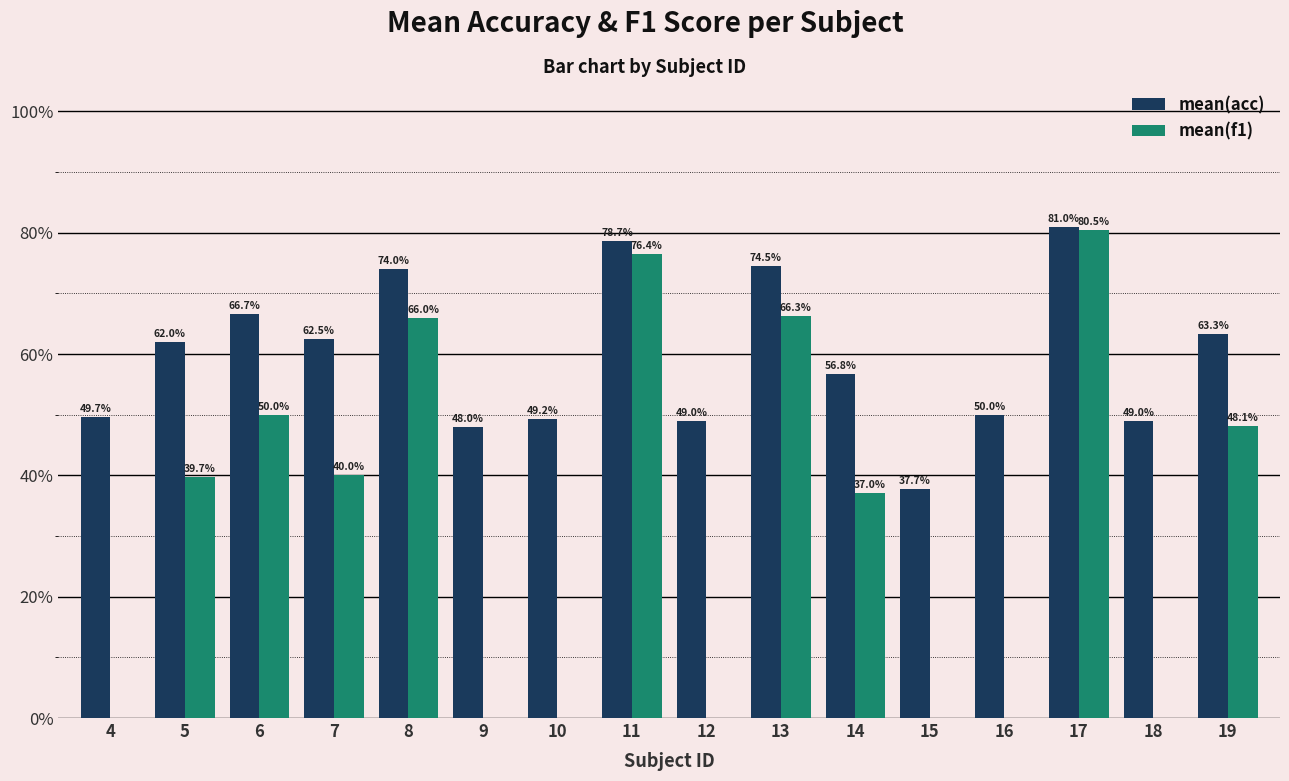

What is the sum of all mean(acc) values?

952.0